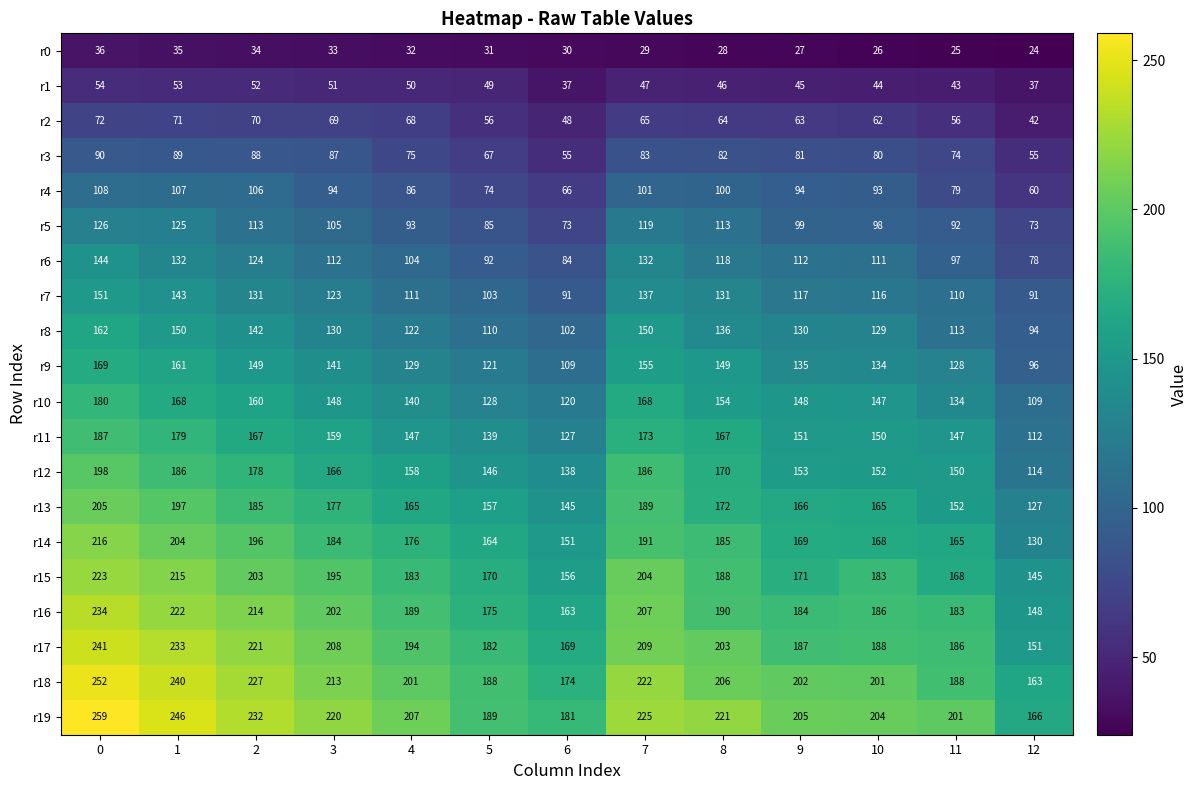

What is the sum of all r16 values?

2497